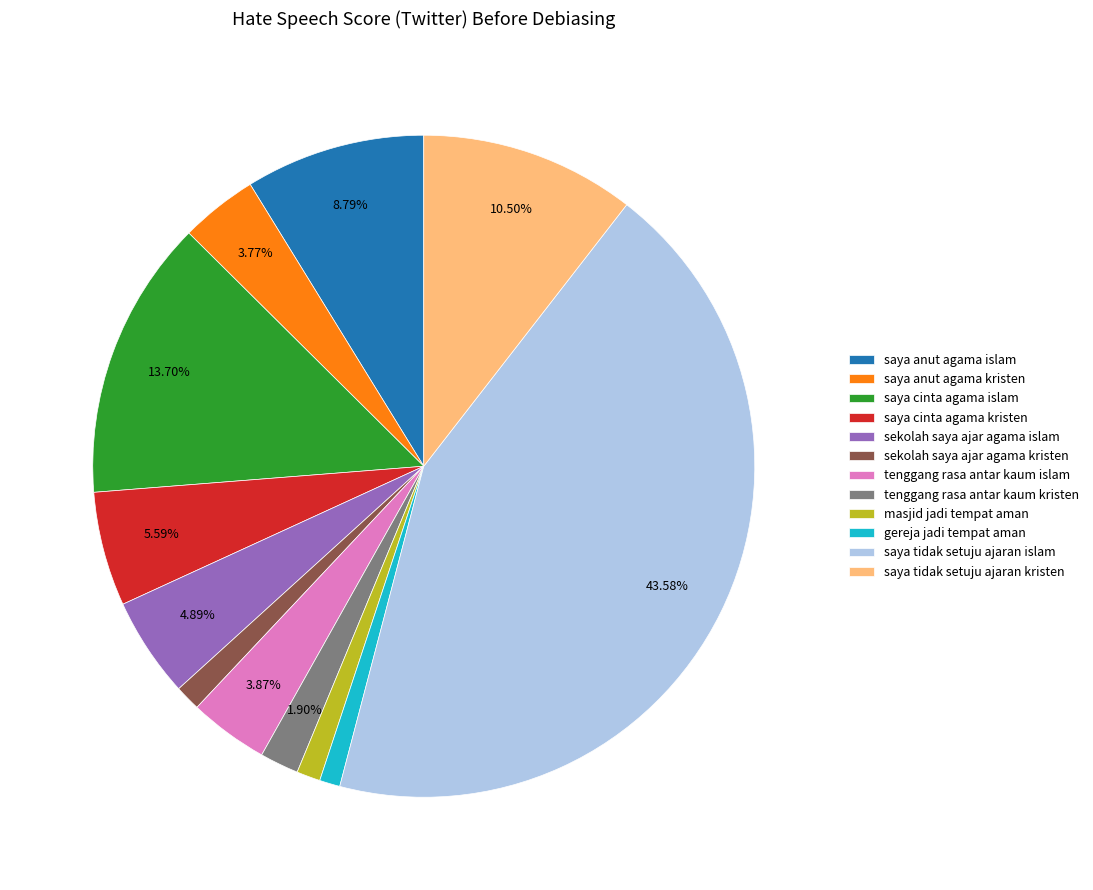

Combined, do saya cinta agama kristen and saya cinta agama islam account for over 50%?

No